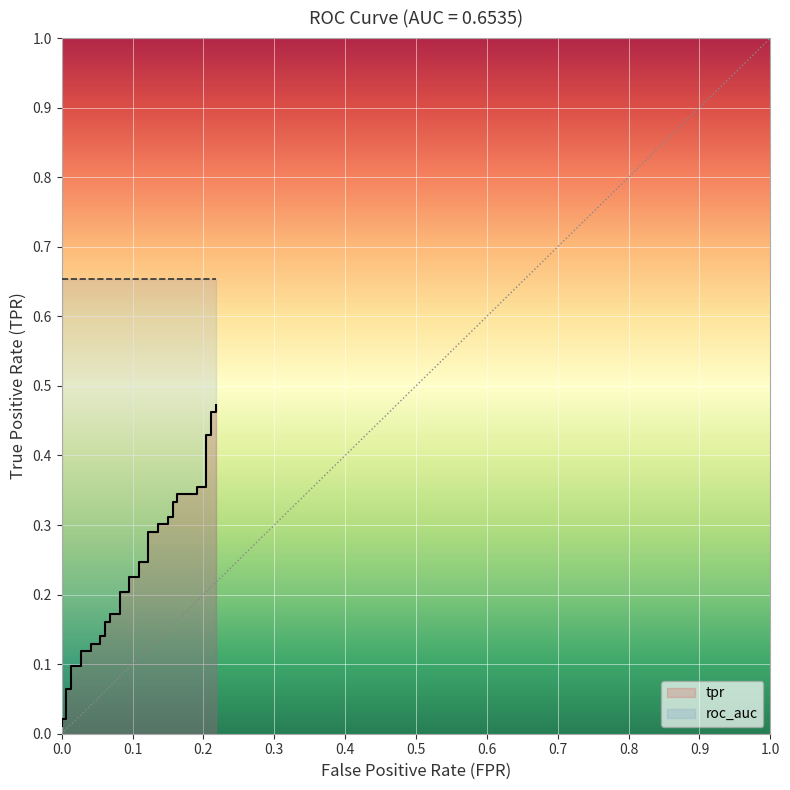

The value at 13 is 0.1. True or false?

False